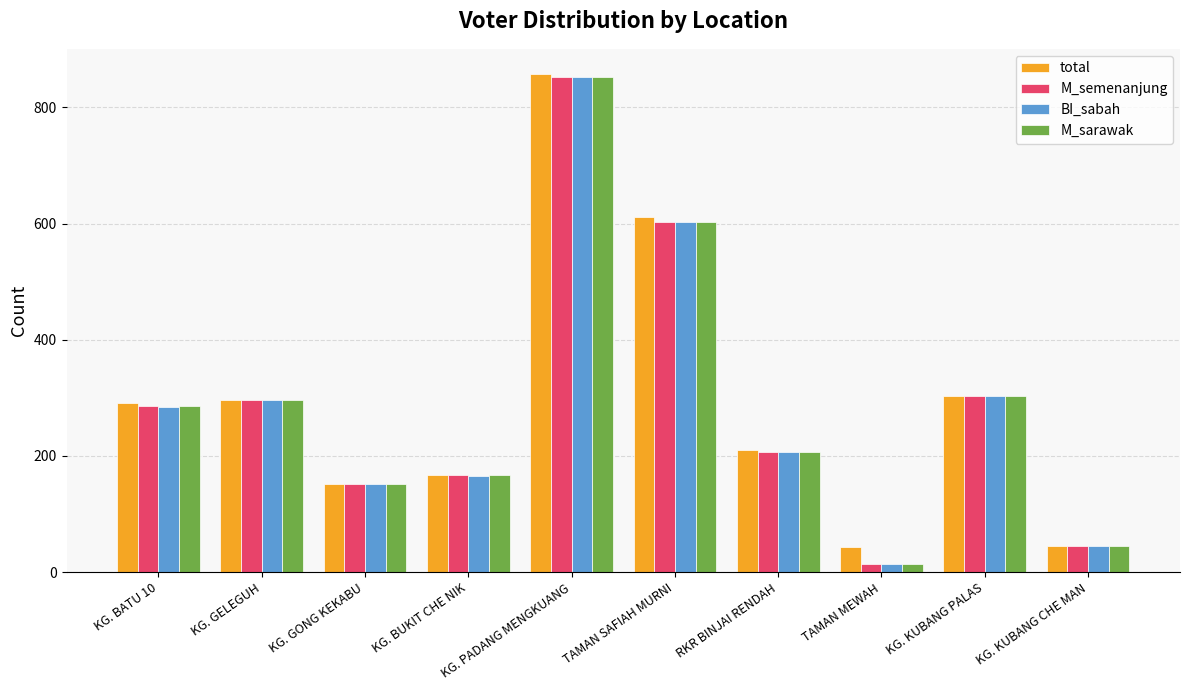

At which label does M_sarawak reach its peak?

KG. PADANG MENGKUANG